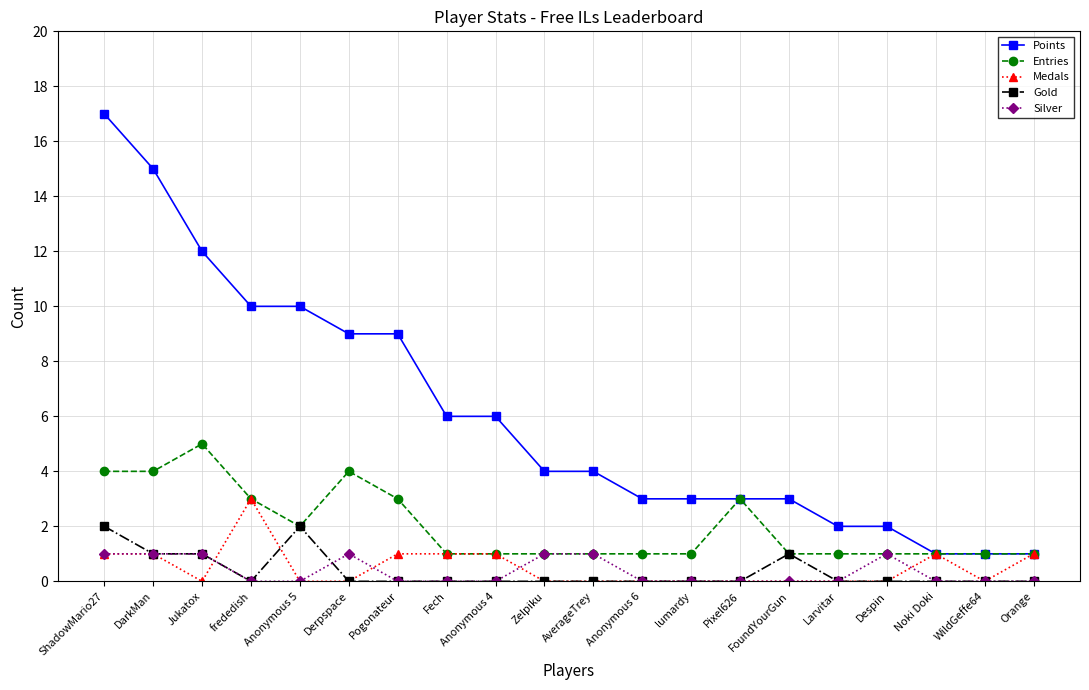

Which series has the widest spread of values?

Points